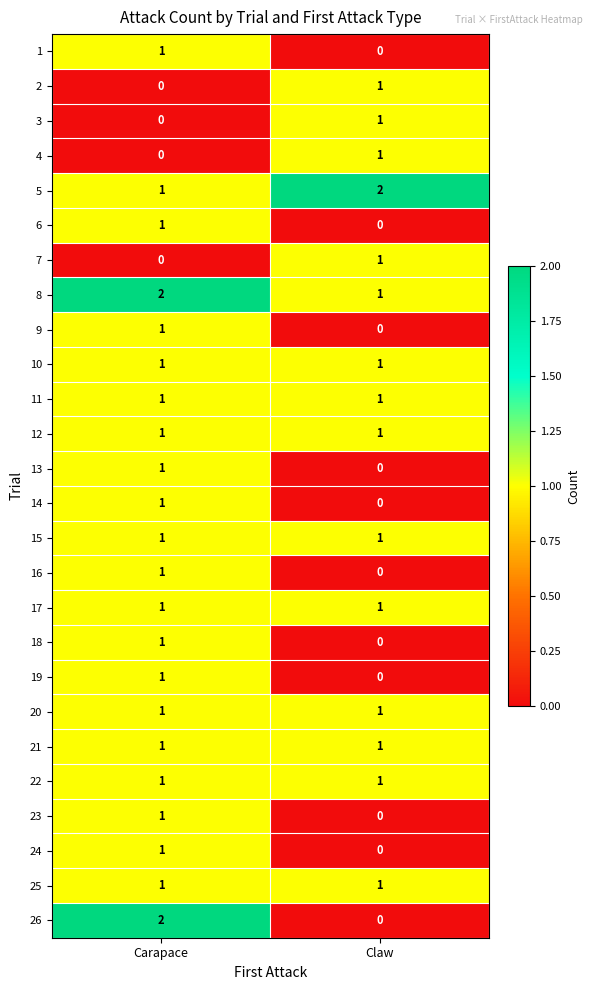

At which label is 8 closest to 1?

Claw